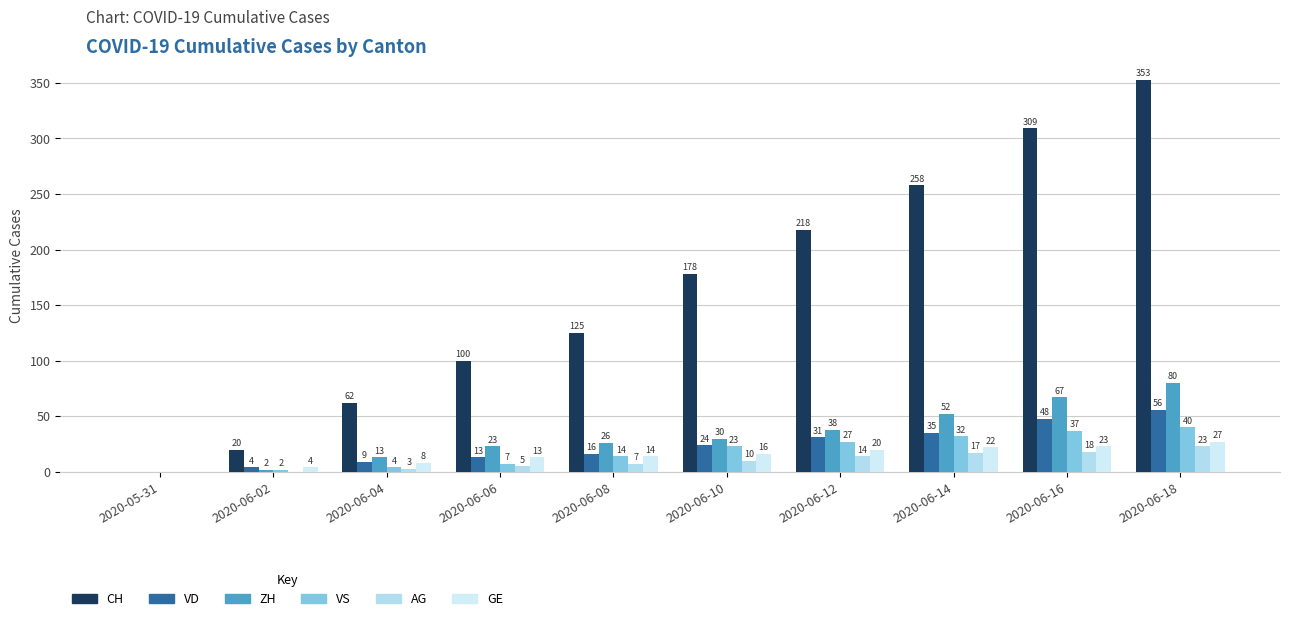

Which category has the lowest value across all series?

2020-05-31